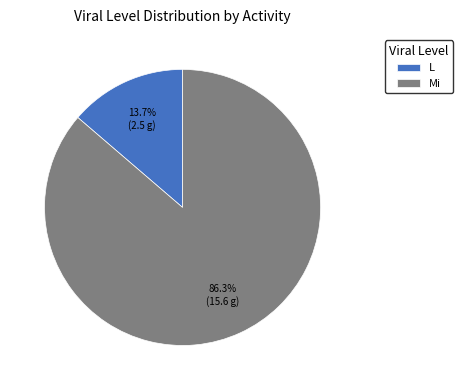

Rank the categories by value from highest to lowest.

Mi, L